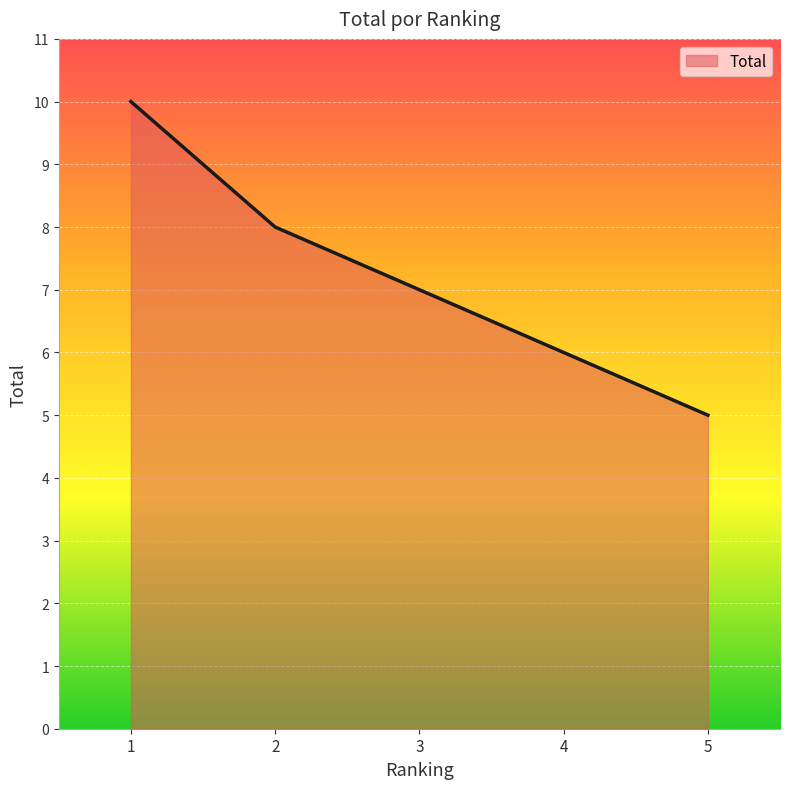

At which category does the chart reach its minimum across all series?

5